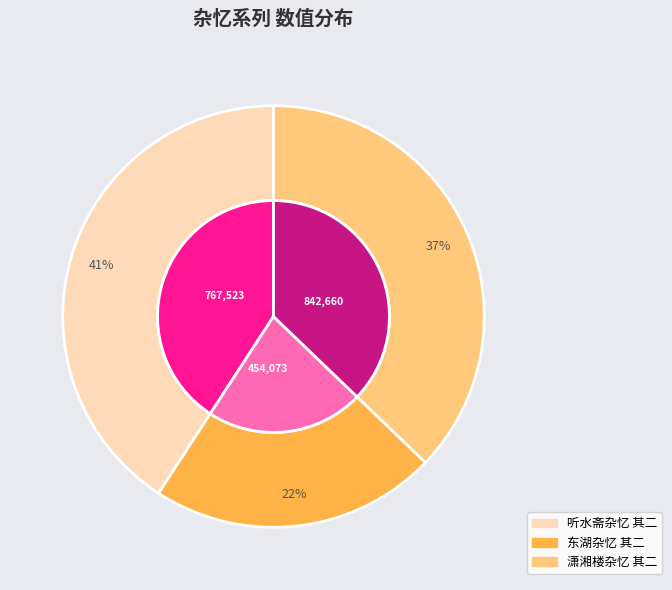

Is it true that 潇湘楼杂忆 其二 is 37% of the pie?

True